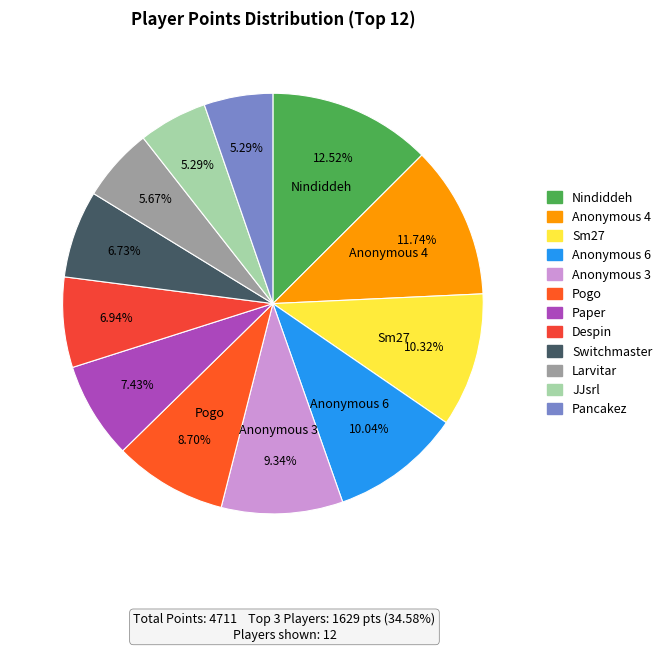

Which slice is the smallest?

JJsrl